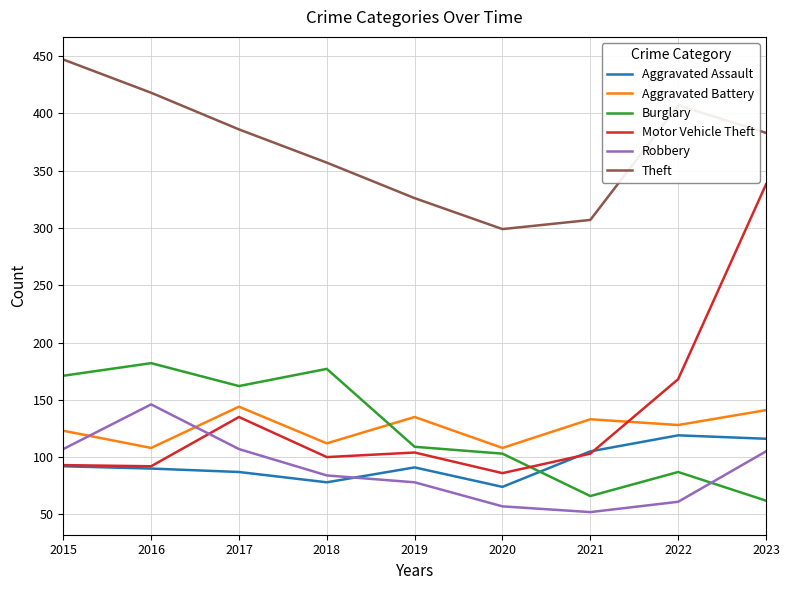

In Theft, how many points are higher than both neighbors (excluding endpoints)?

1